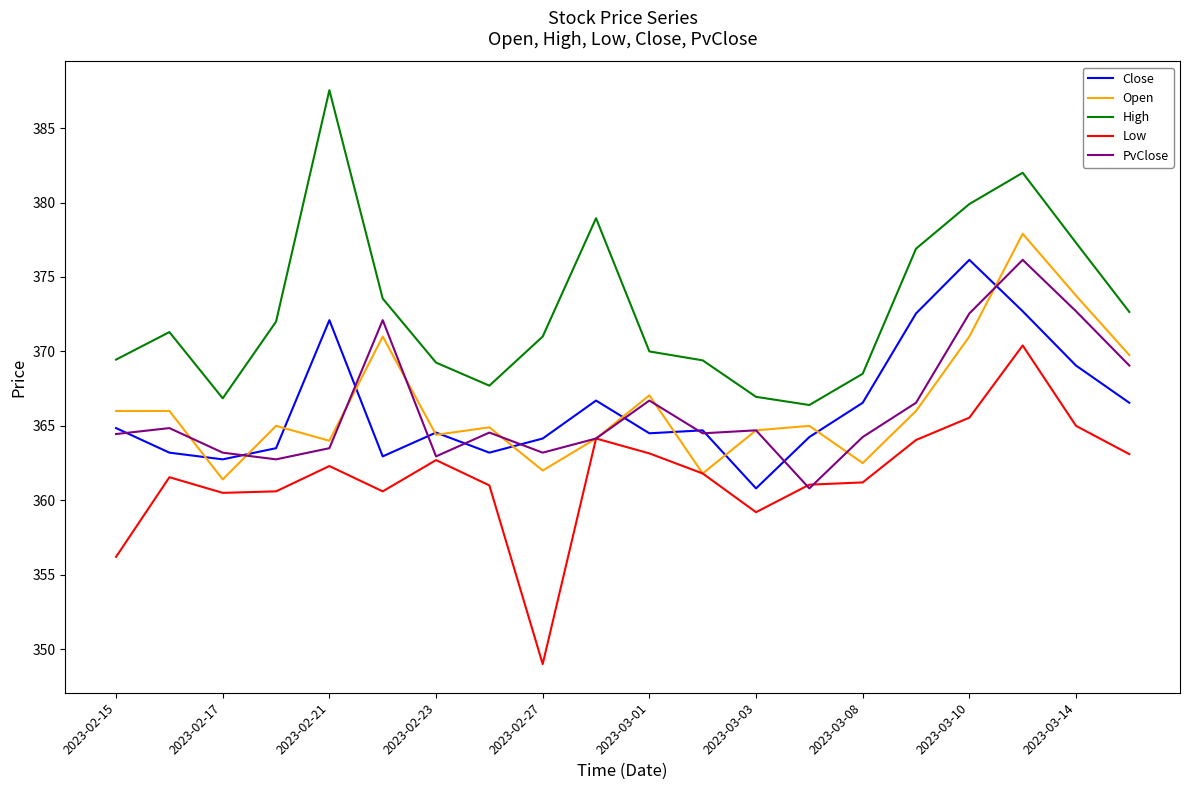

True or false: High and Open cross at least once.

False